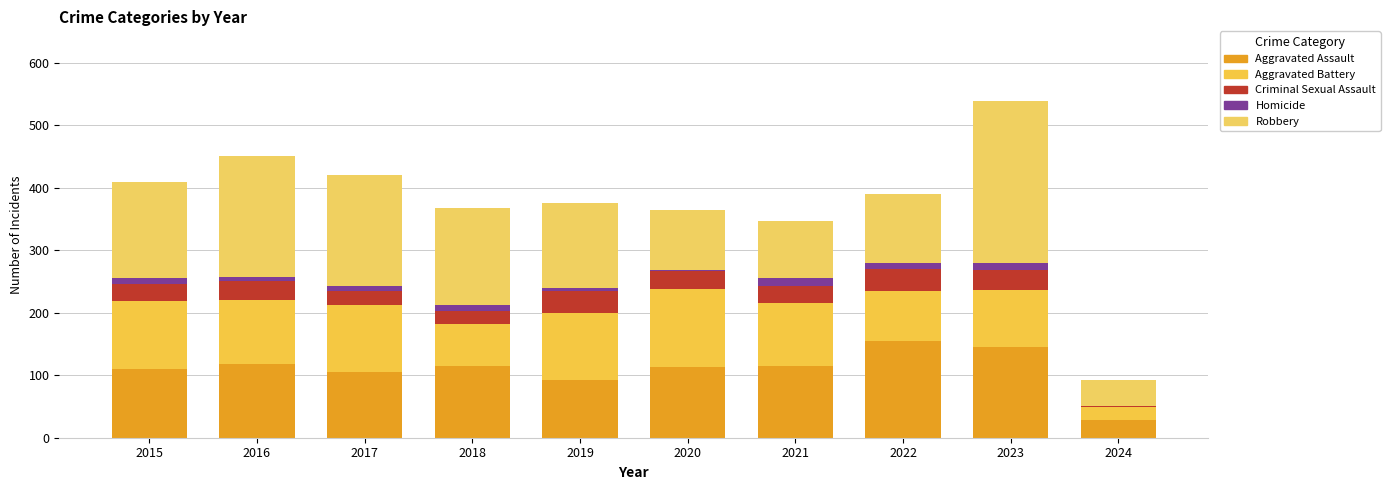

How many categories are shown in the chart?

10